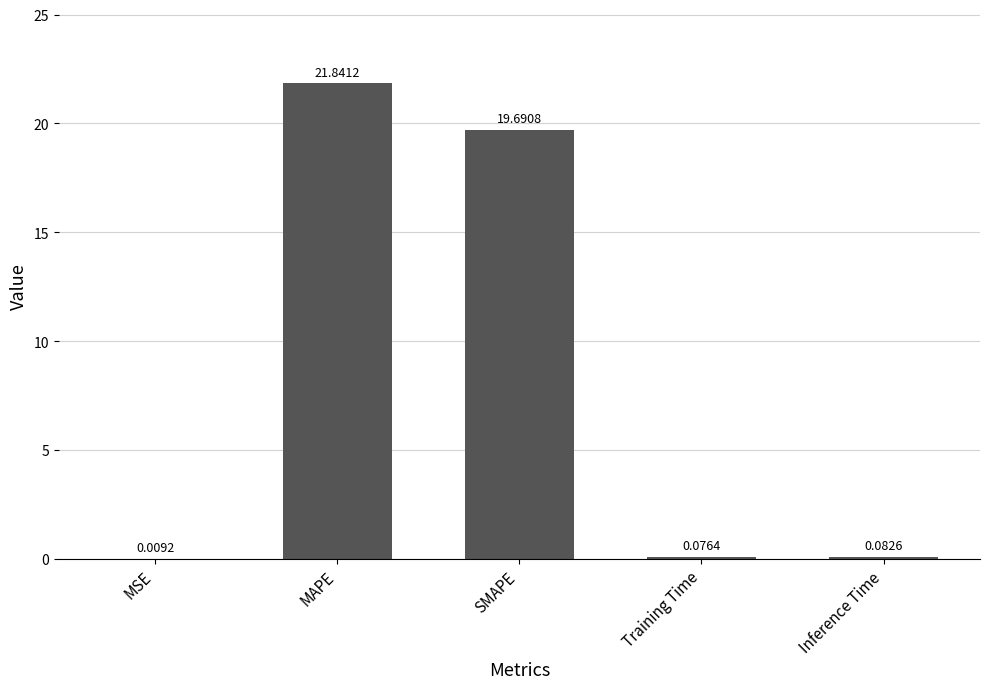

Are the bars grouped side by side (vs. stacked)?

No